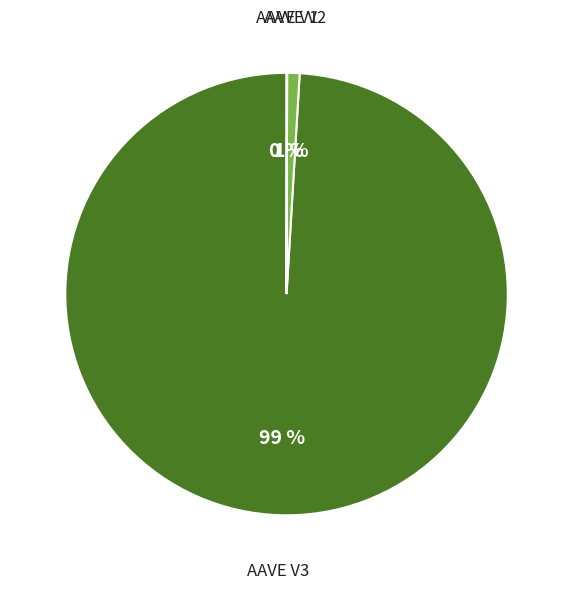

Is there a majority slice in this chart?

Yes